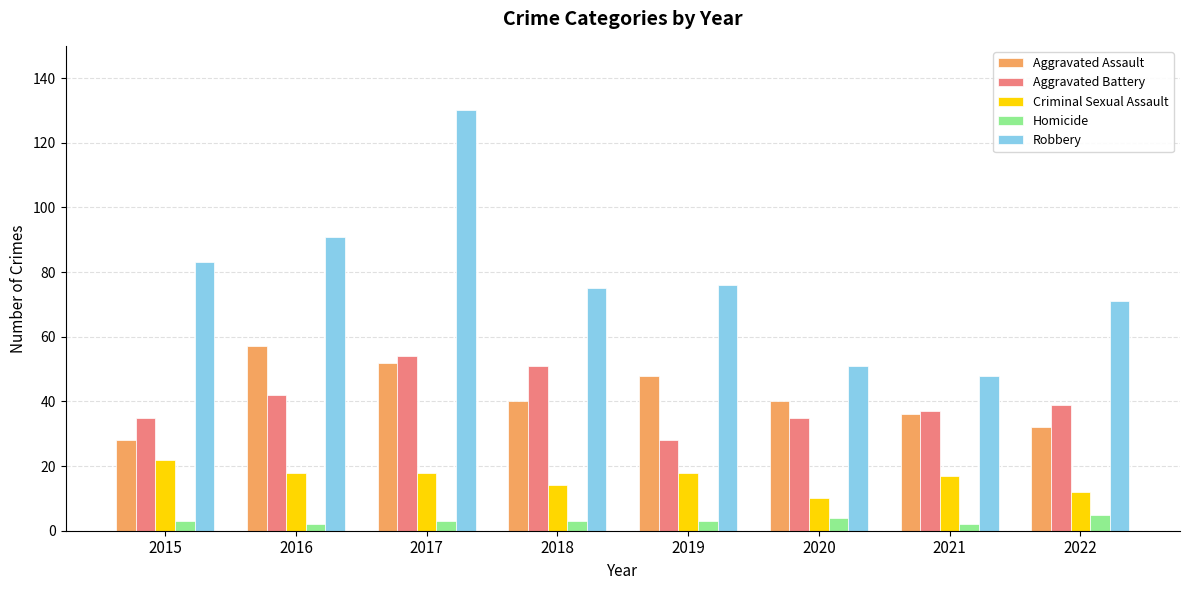

What is the maximum value for Robbery?

130